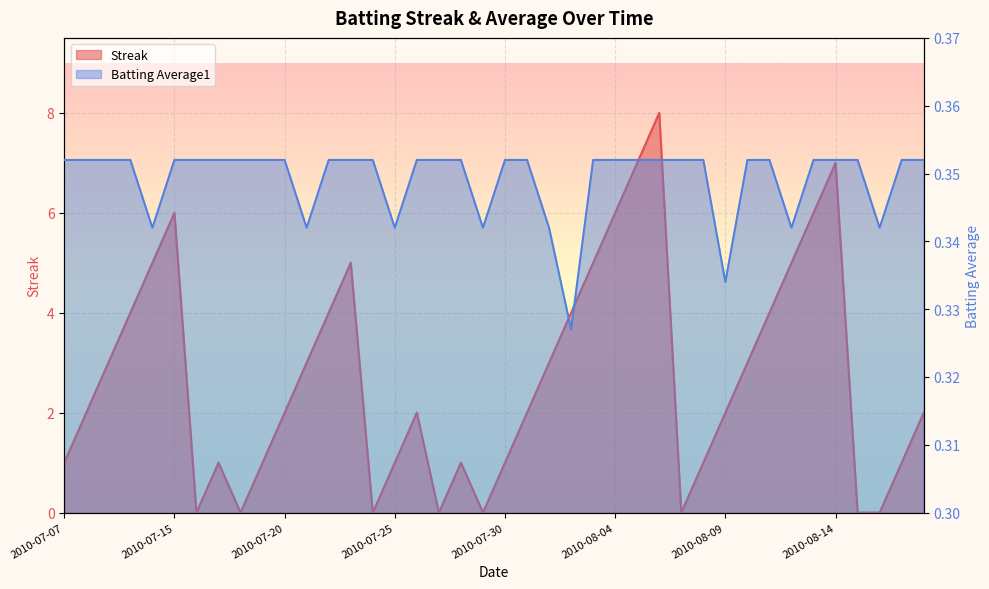

Count the Batting Average1 values in the range 0 to 1.

40